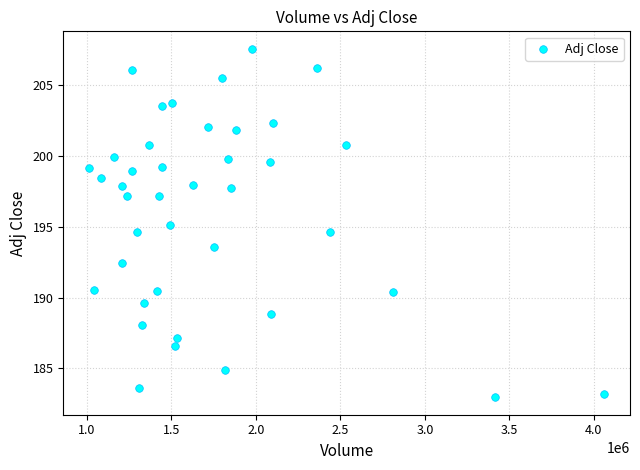

What is the range of X values (max minus min)?

3048000.0